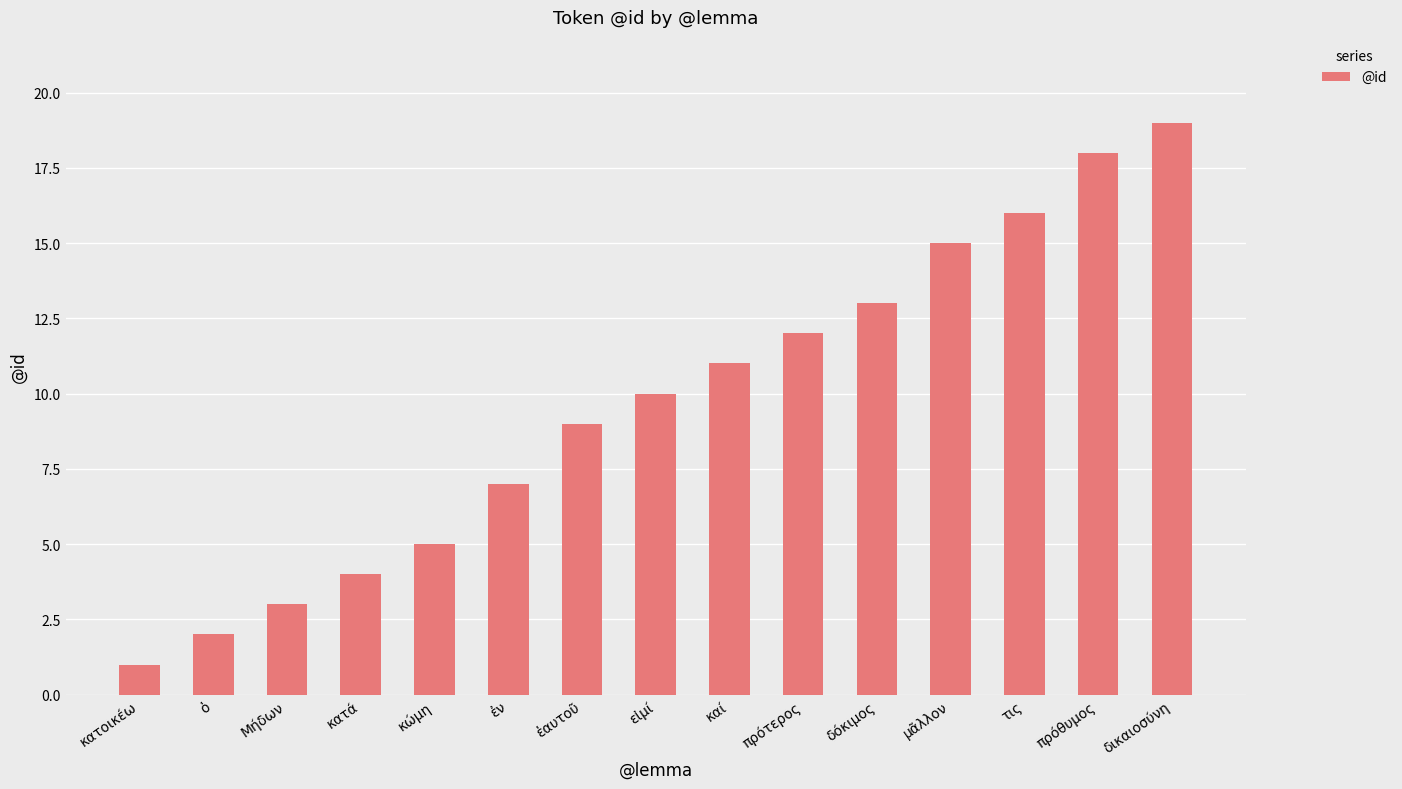

What is the greatest value displayed?

19